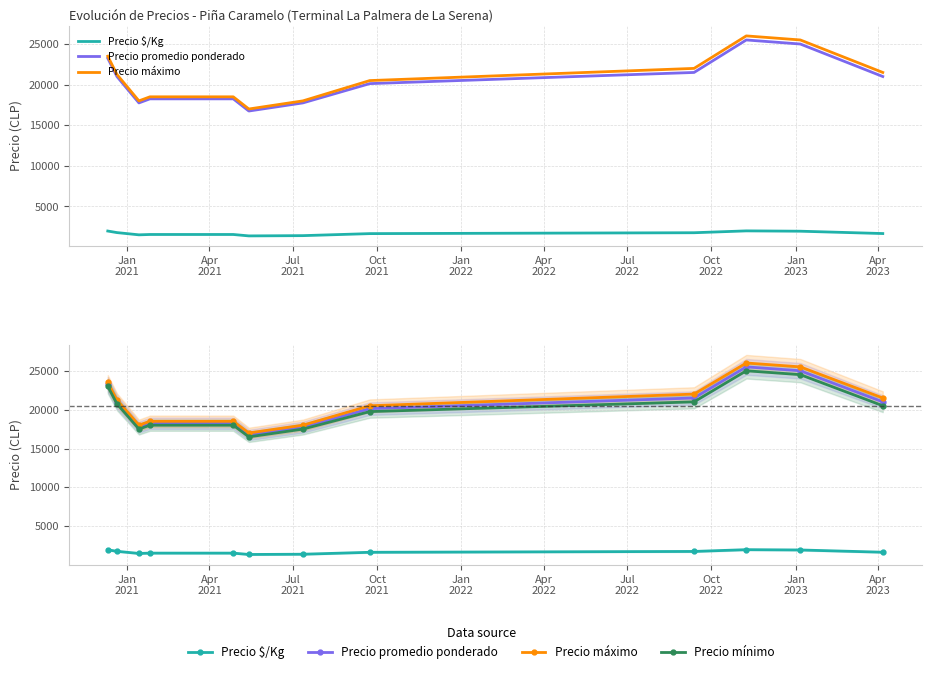

Reading right to left, transcribe all the data shown in this chart.

Precio $/Kg: 1665.6	1954.1	1994.0	1765.8	1656.5	1407.9	1375.5	1549.8	1549.8	1507.2	1783.3	1974.7
Precio promedio ponderado: 21000.0	25000.0	25500.0	21500.0	20125.0	17751.2	16751.2	18250.0	18250.0	17750.0	21000.0	23250.0
Precio máximo: 21500.0	25500.0	26000.0	22000.0	20500.0	18000.0	17000.0	18500.0	18500.0	18000.0	21250.0	23500.0
Precio mínimo: 20500.0	24500.0	25000.0	21000.0	19750.0	17500.0	16500.0	18000.0	18000.0	17500.0	20750.0	23000.0